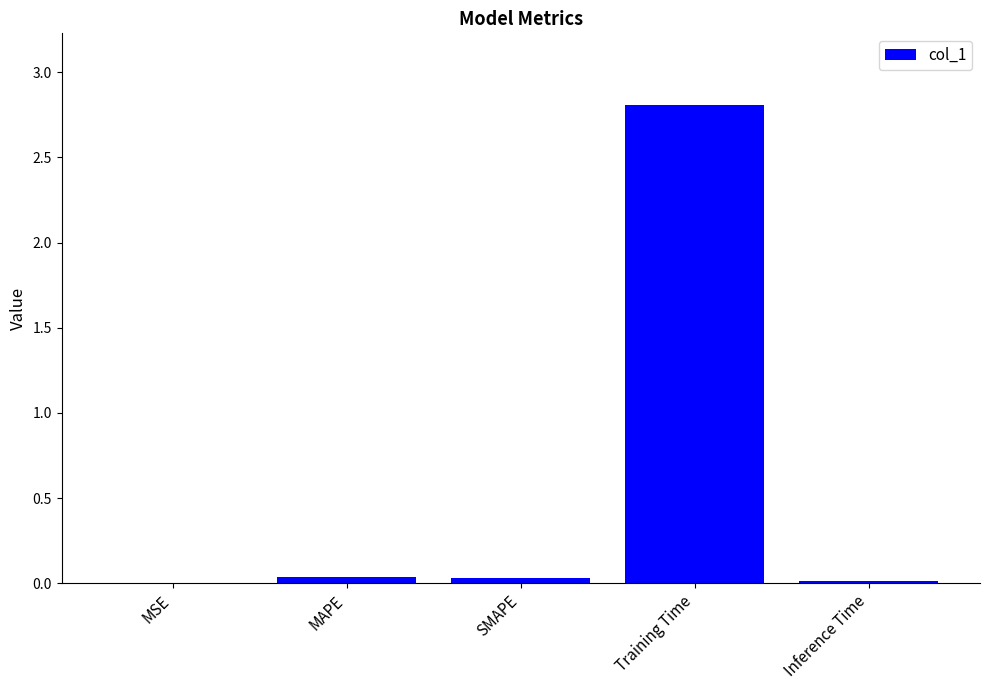

The chart shows a value of 3.7 at Training Time. True or false?

False